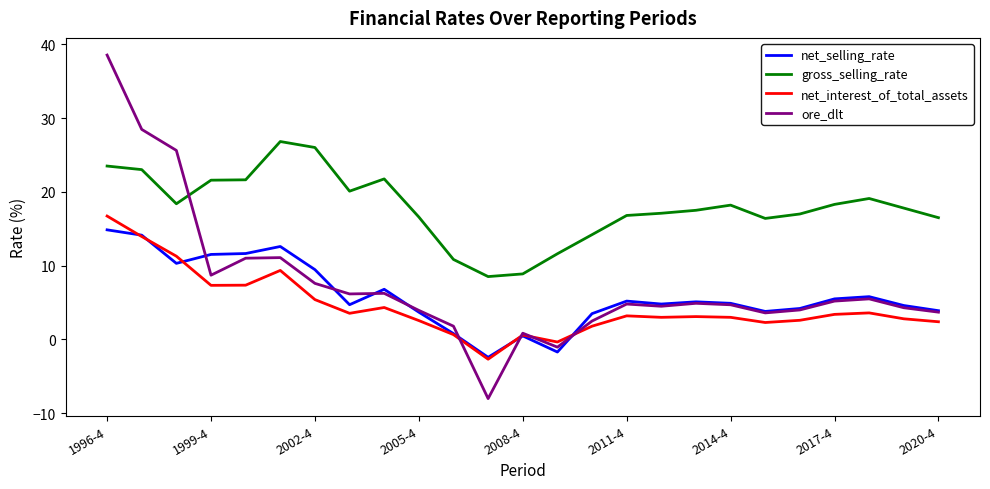

Which series has the widest spread of values?

ore_dlt